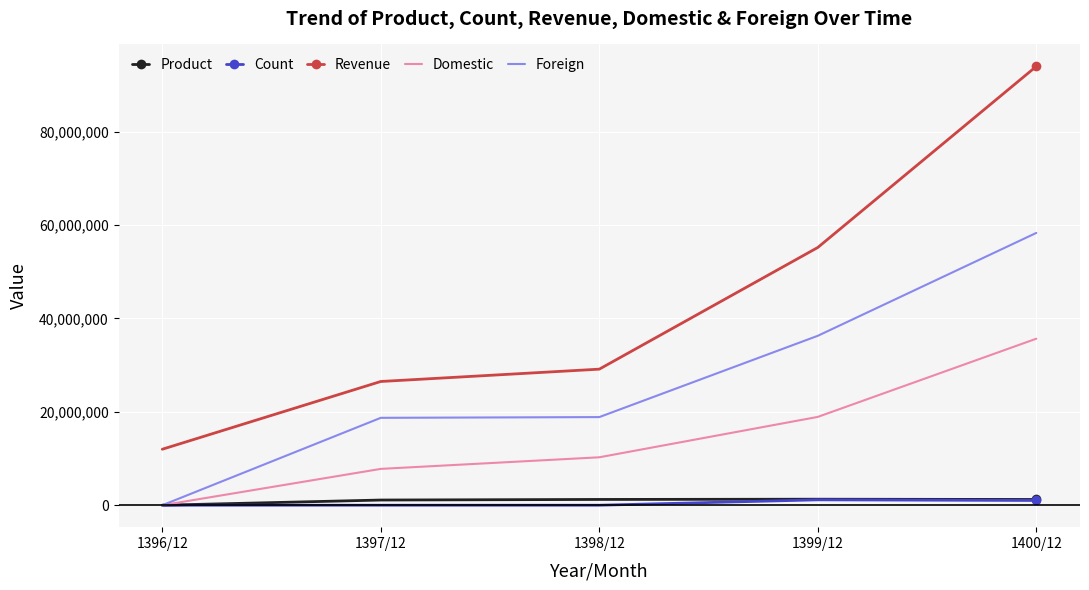

Which series has the largest total across all categories?

Revenue